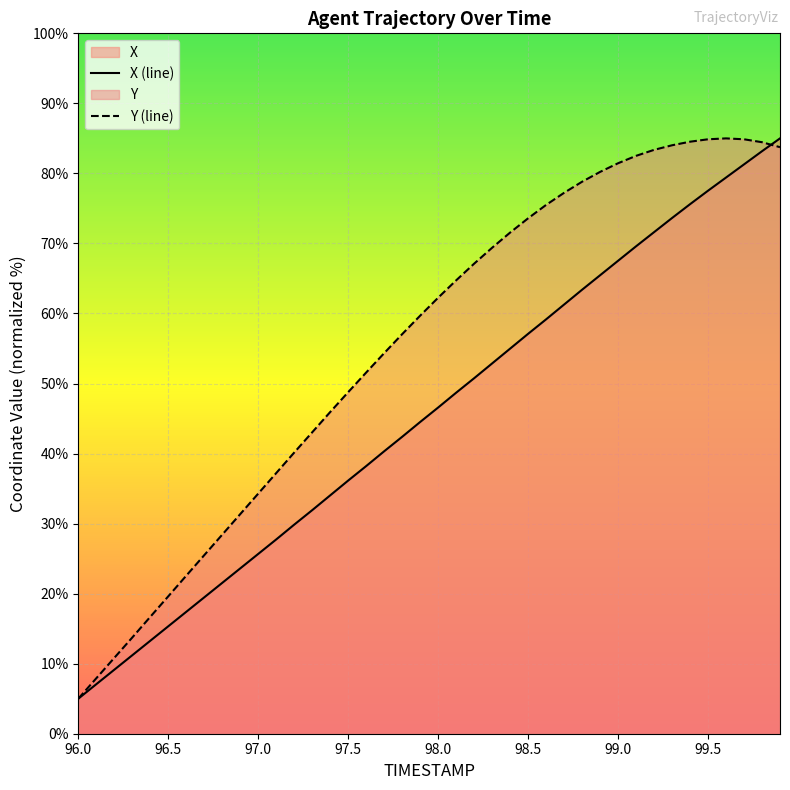

Which series has the largest total across all categories?

Y (line)